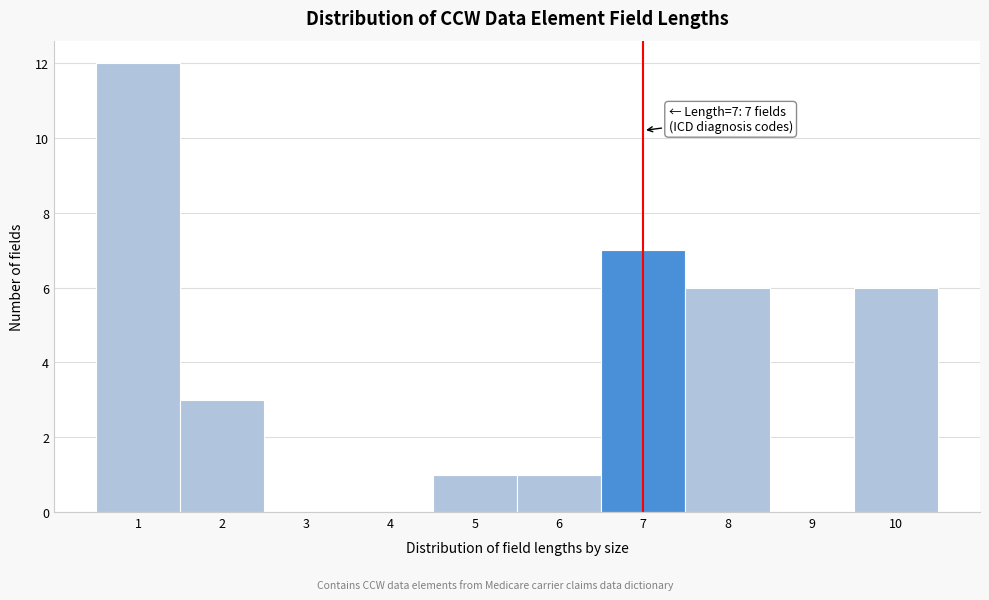

Over which range of the x-axis is the bar tallest?

0.5 to 1.5